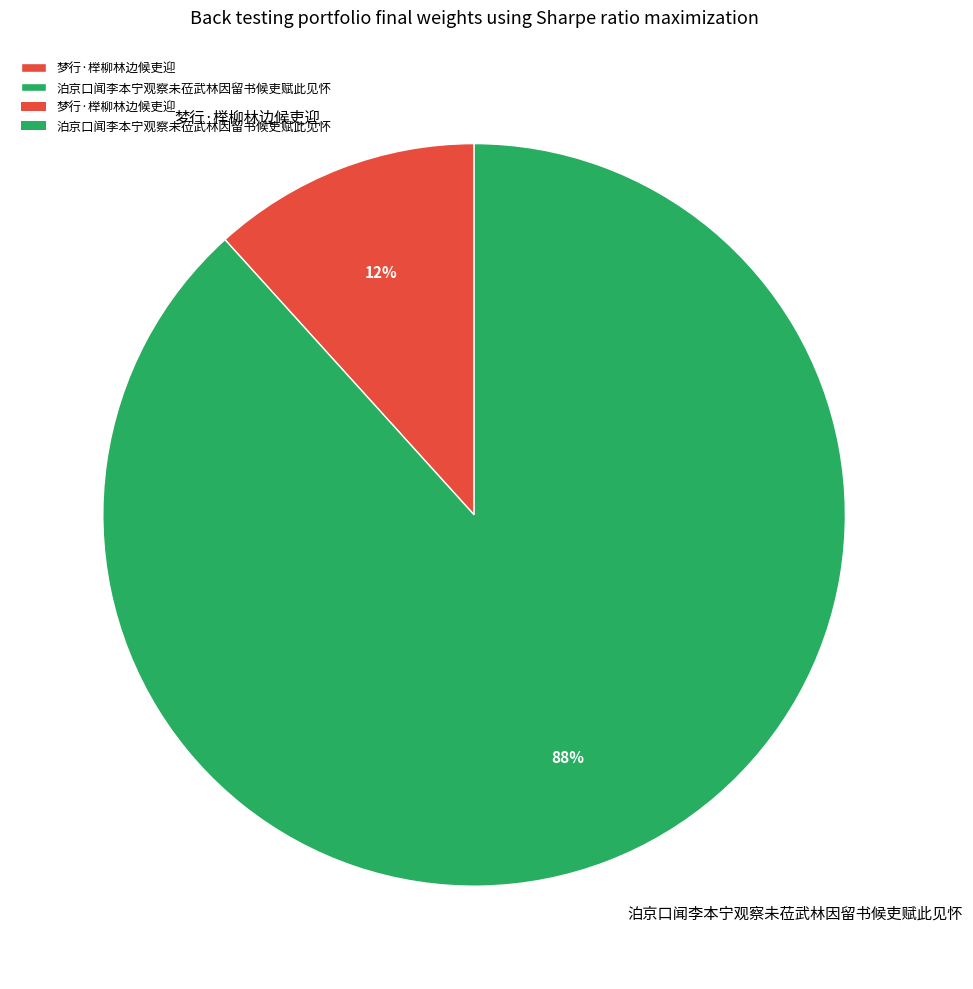

To the nearest percent, what is the average slice percentage?

50%